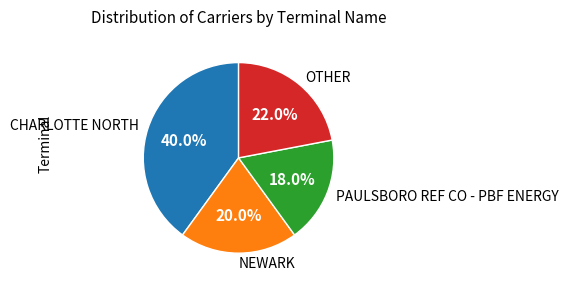

To the nearest percent, what portion does PAULSBORO REF CO - PBF ENERGY represent?

18%